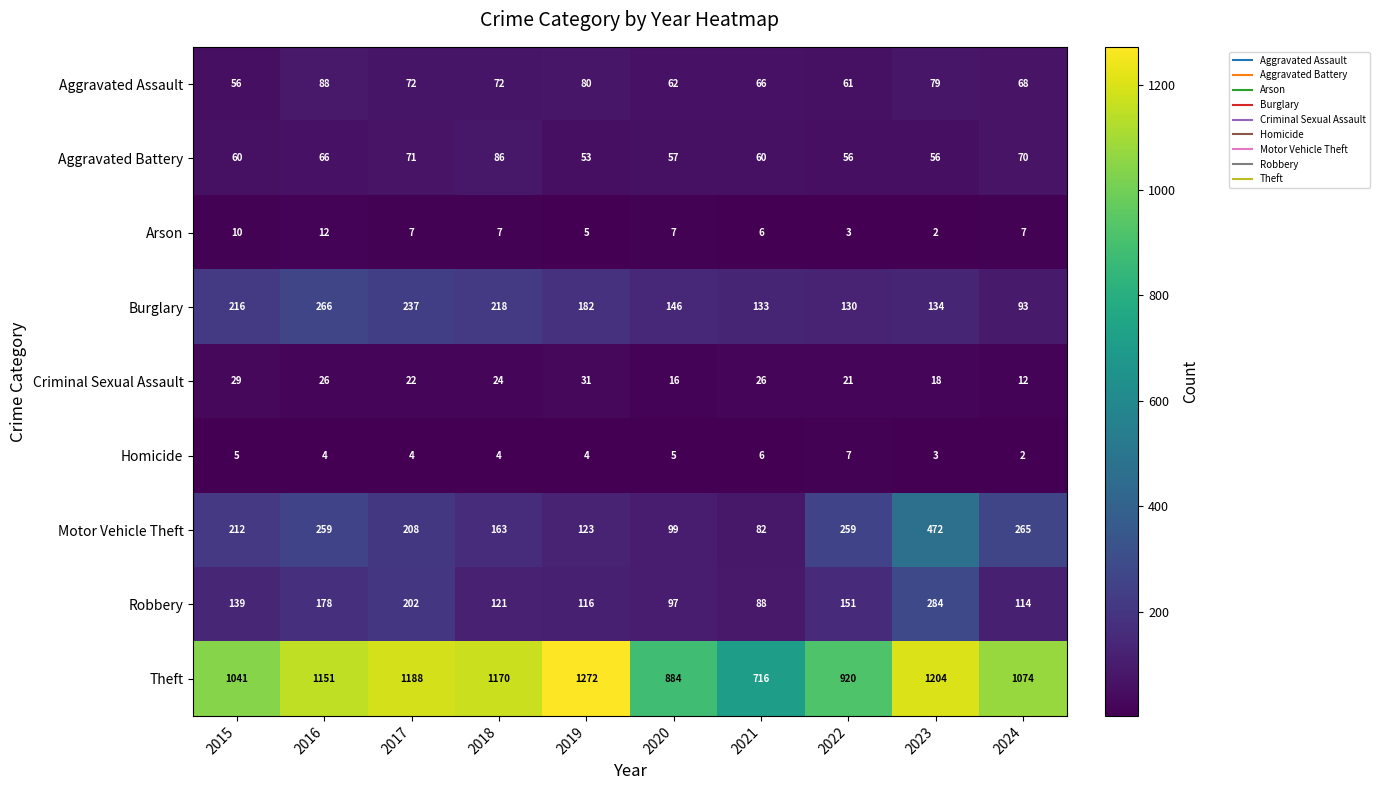

The Homicide series shows 8 at 2015. True or false?

False